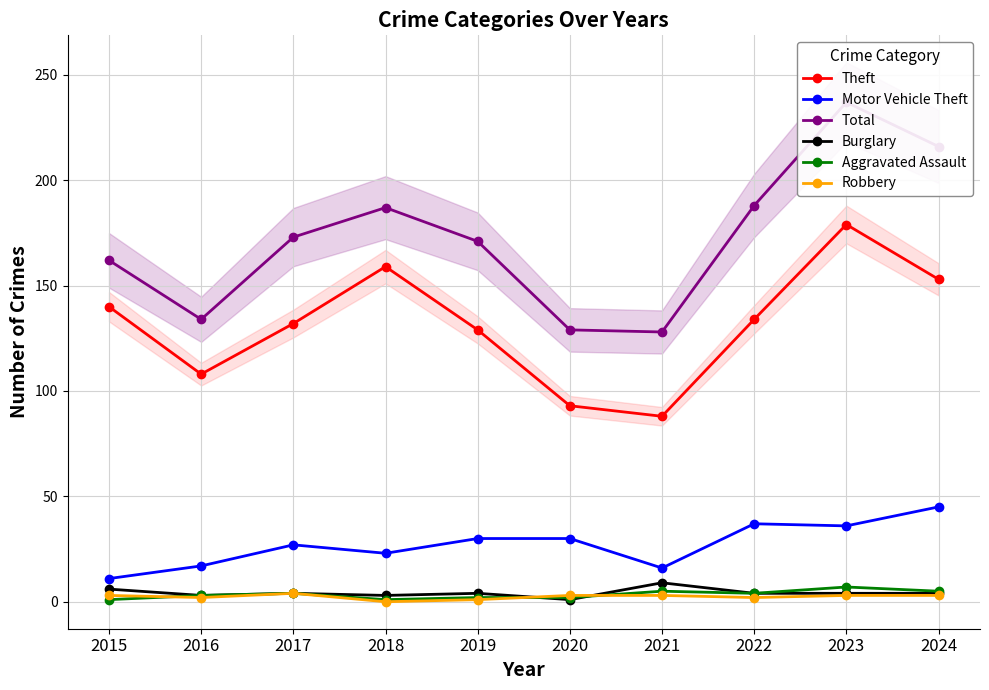

True or false: Theft and Burglary cross at least once.

False